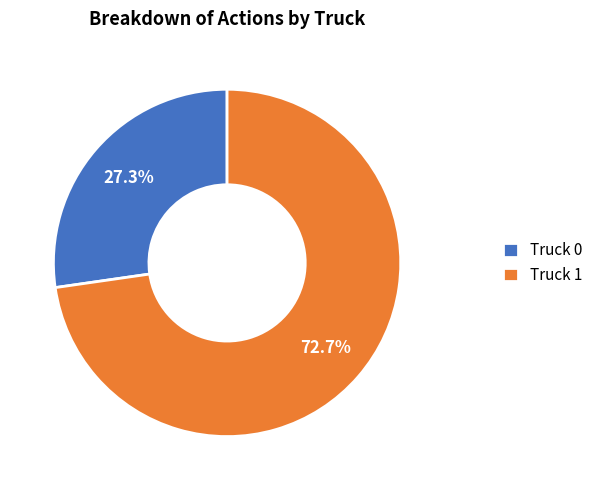

What is the ratio of the value at Truck 0 to the value at Truck 1?

0.4